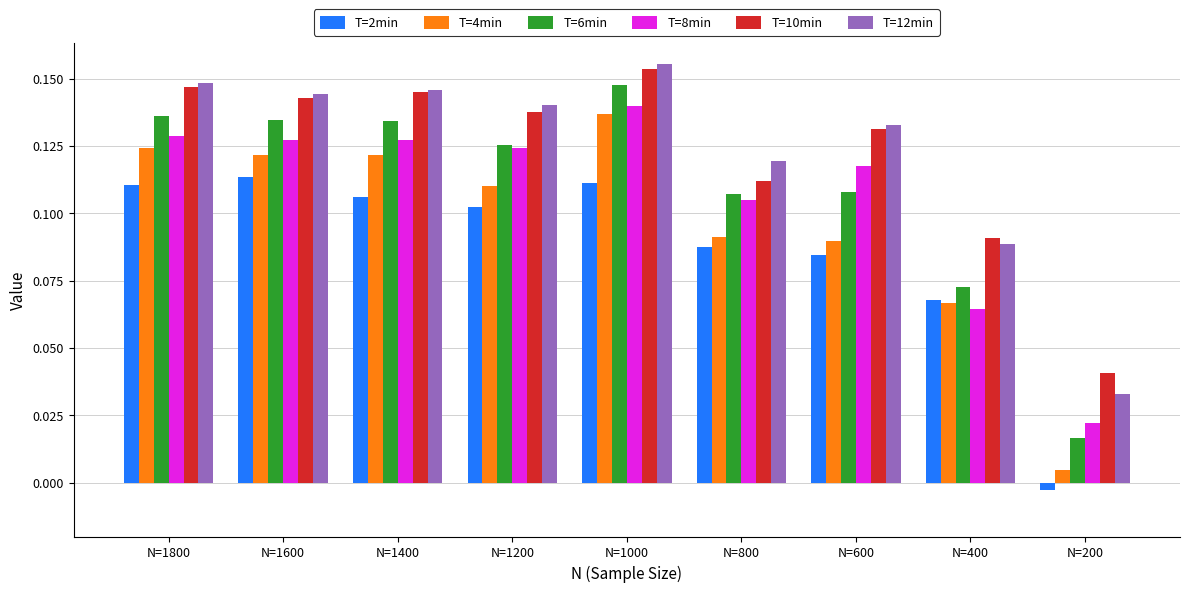

What is the sum of all T=12min values?

1.1